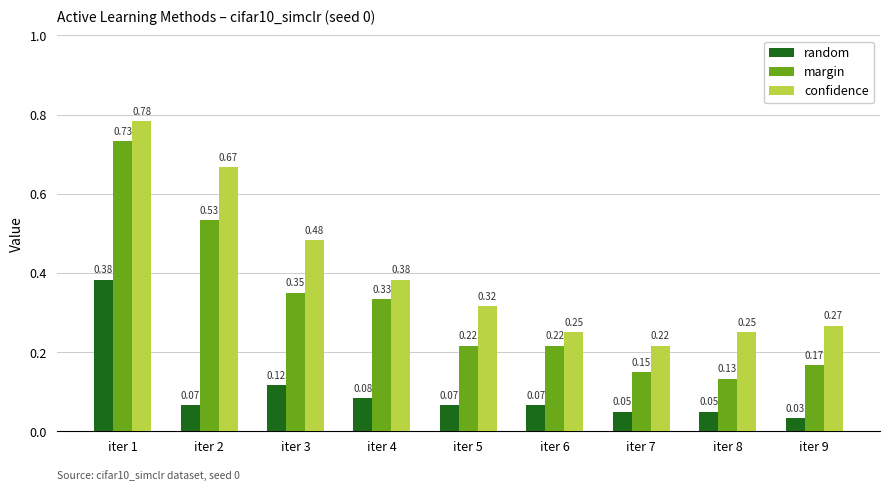

What is the difference between the maximum and minimum values in the margin series?

0.6